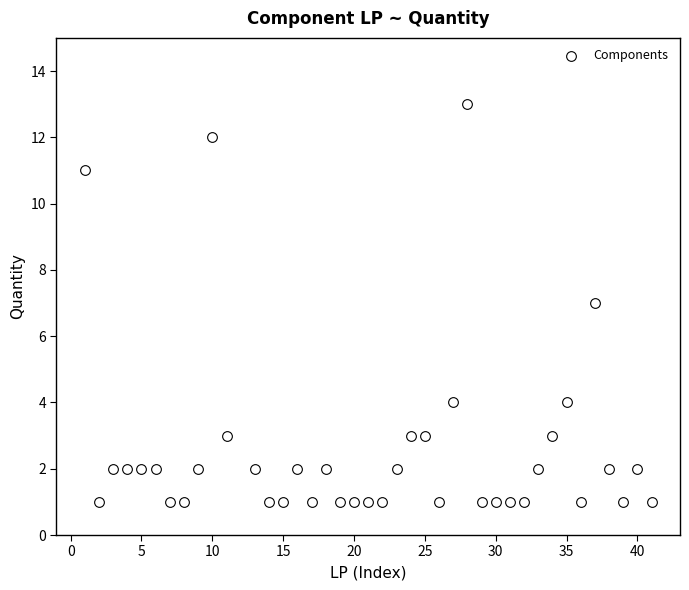

What is the range of Y values (max minus min)?

12